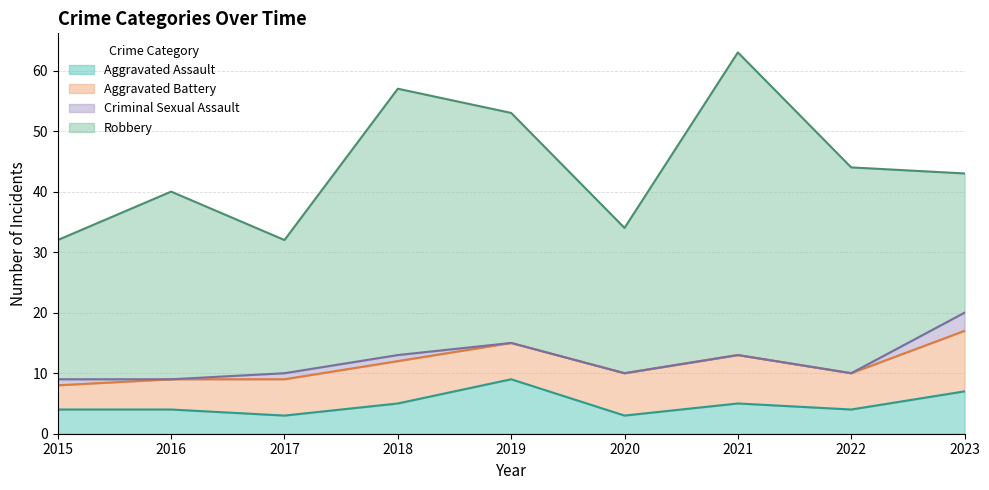

How many lines are shown in the chart?

4